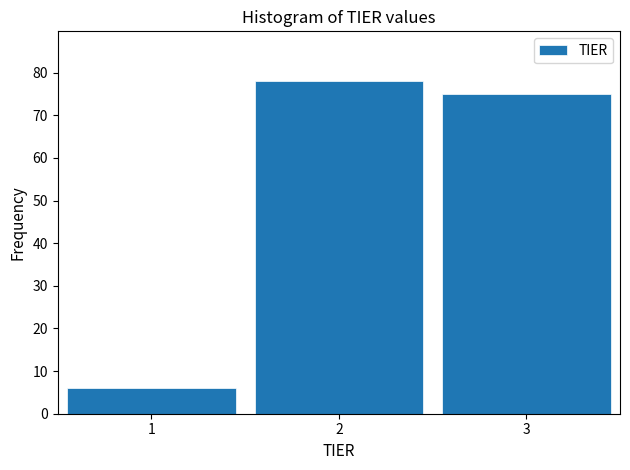

Reading left to right, list every bar in this chart as the range it spans on the x-axis followed by its height. The values are not printed on the chart, so give them approximately, as read against the axis.

0.5 to 1.5: 6
1.5 to 2.5: 78
2.5 to 3.5: 75